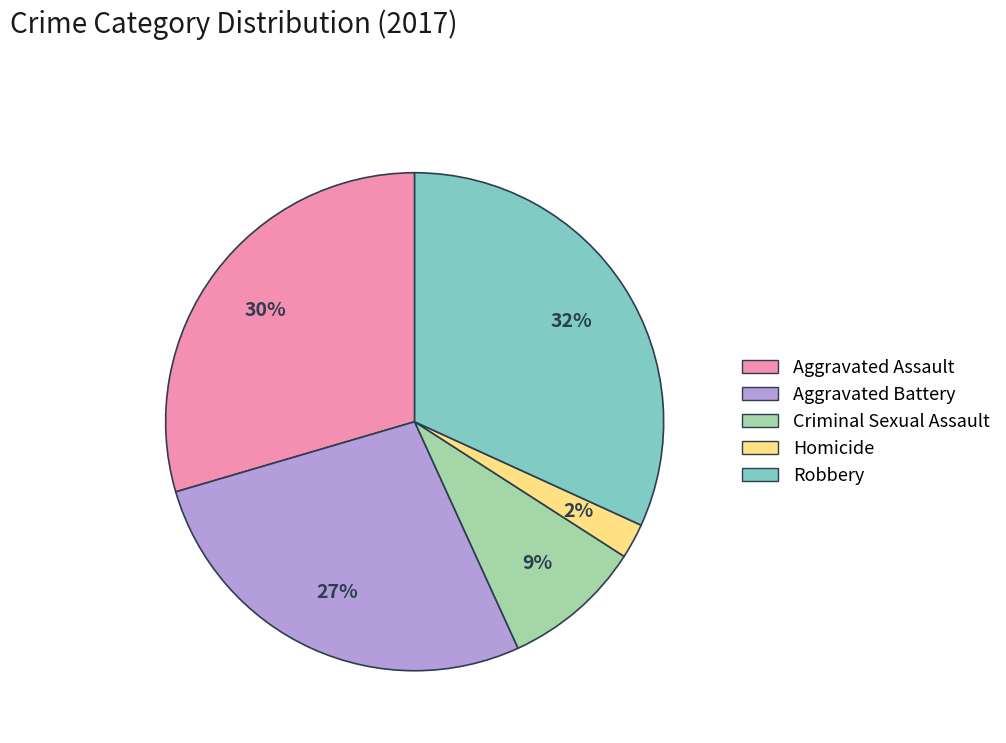

Does any single category account for the majority?

No